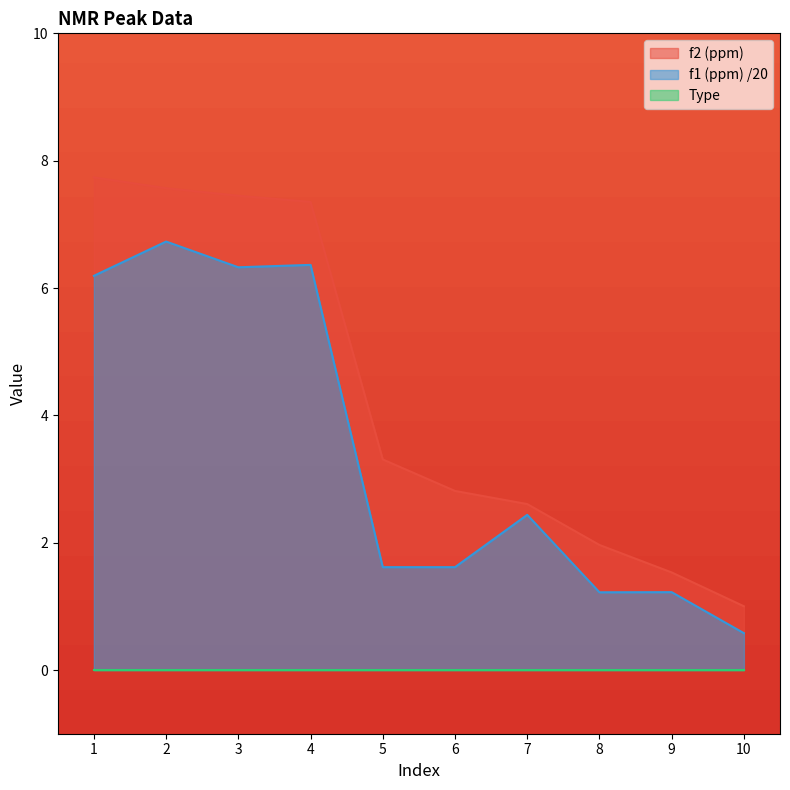

True or false: f2 (ppm) and f1 (ppm) intersect in this chart.

False